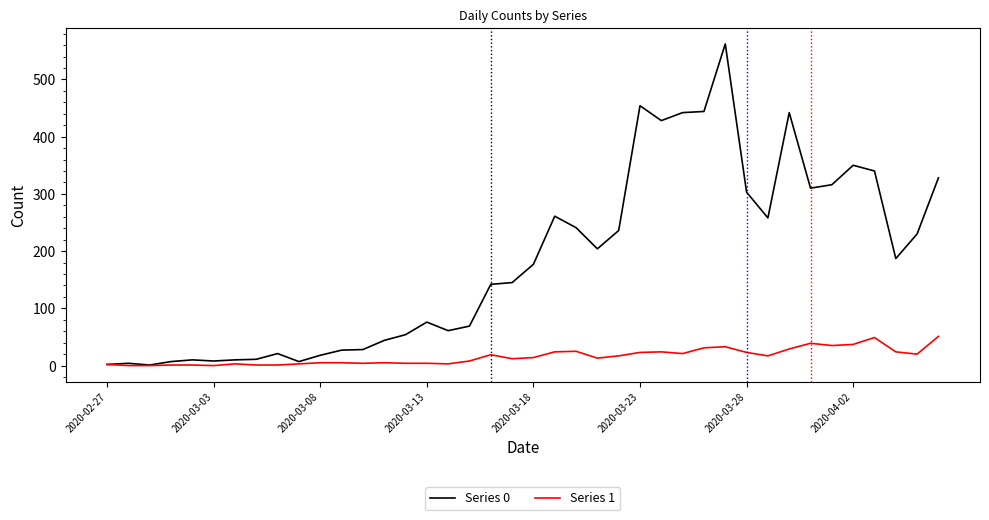

Rank the series by their average value, from lowest to highest.

Series 1, Series 0